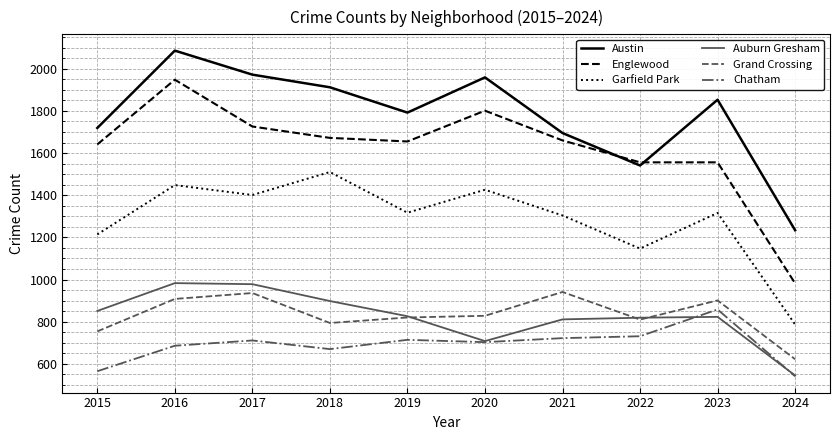

At 2015, list the series in order from smallest to largest.

Chatham, Grand Crossing, Auburn Gresham, Garfield Park, Englewood, Austin